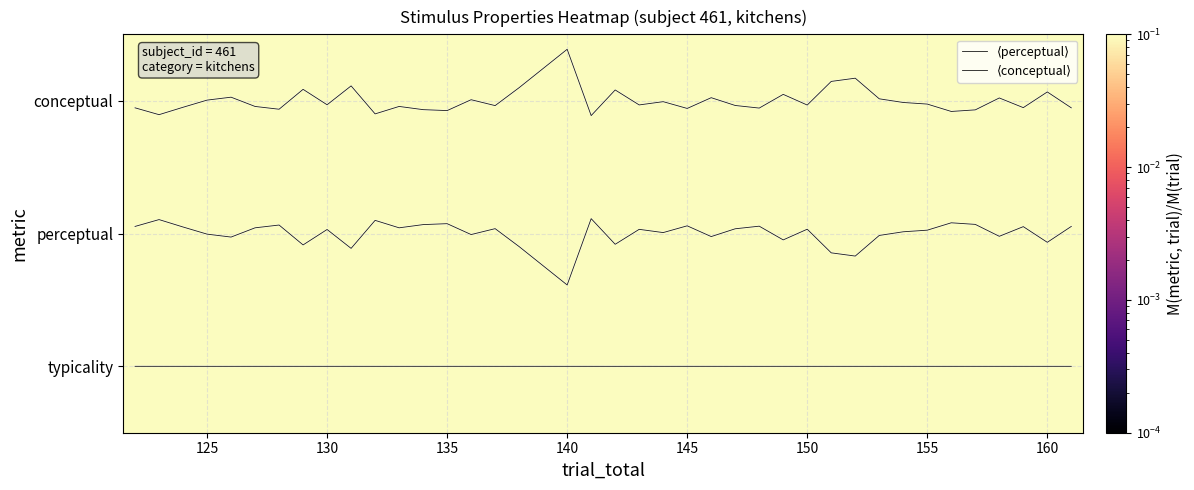

What is the average value of the ⟨conceptual⟩ series?

2.0